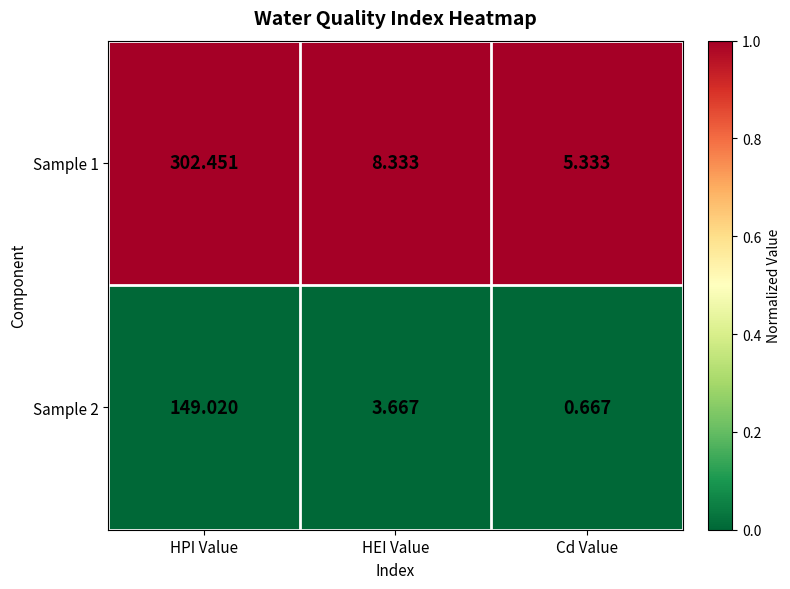

Which series has the largest range (max minus min)?

Sample 1